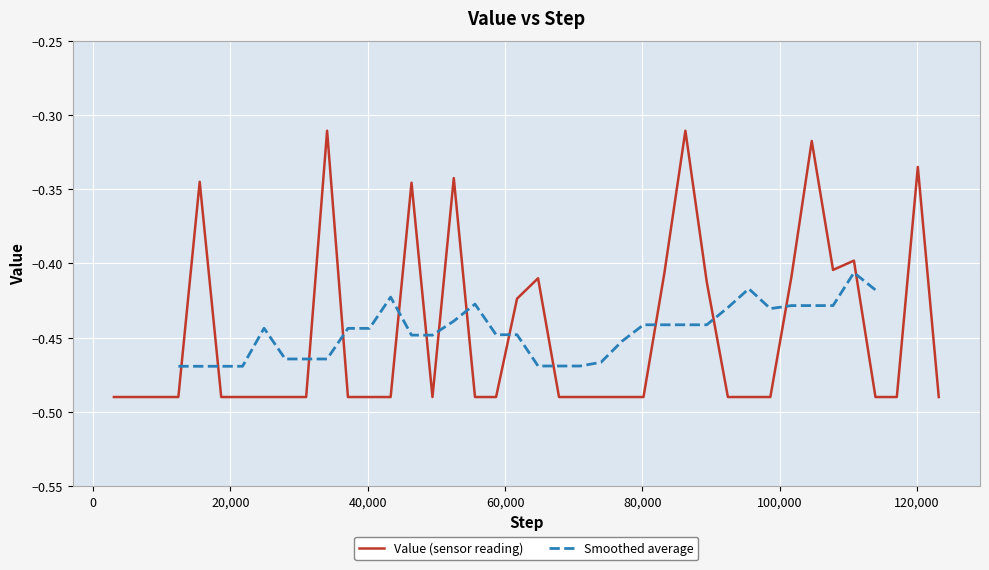

How many interior local peaks (higher than both neighbors) does the data have?

9